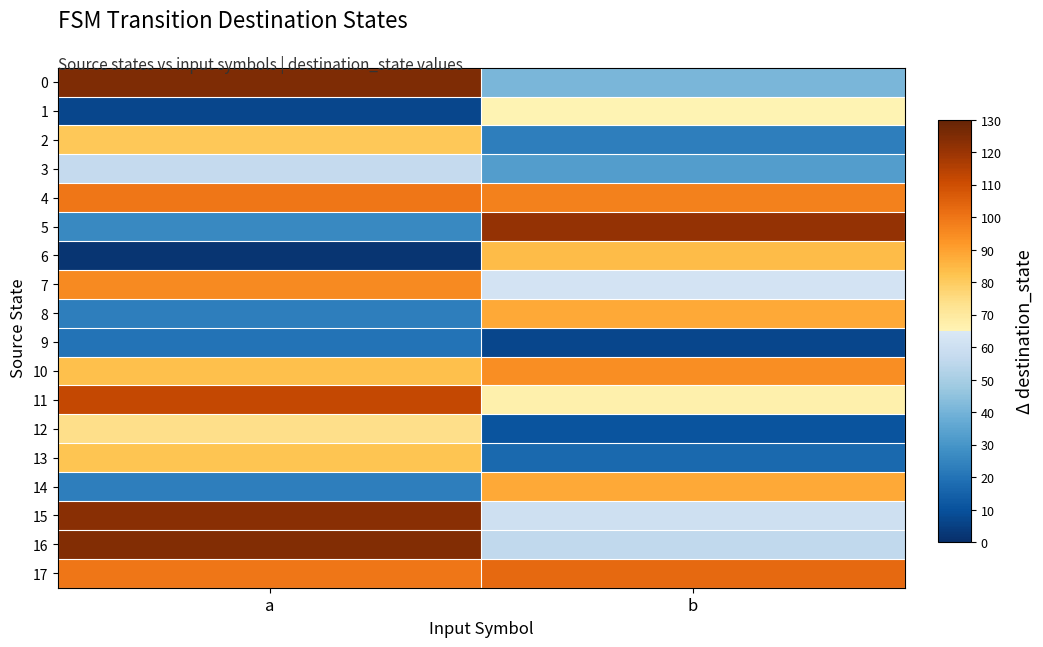

At which category is the sum across all series the highest?

a